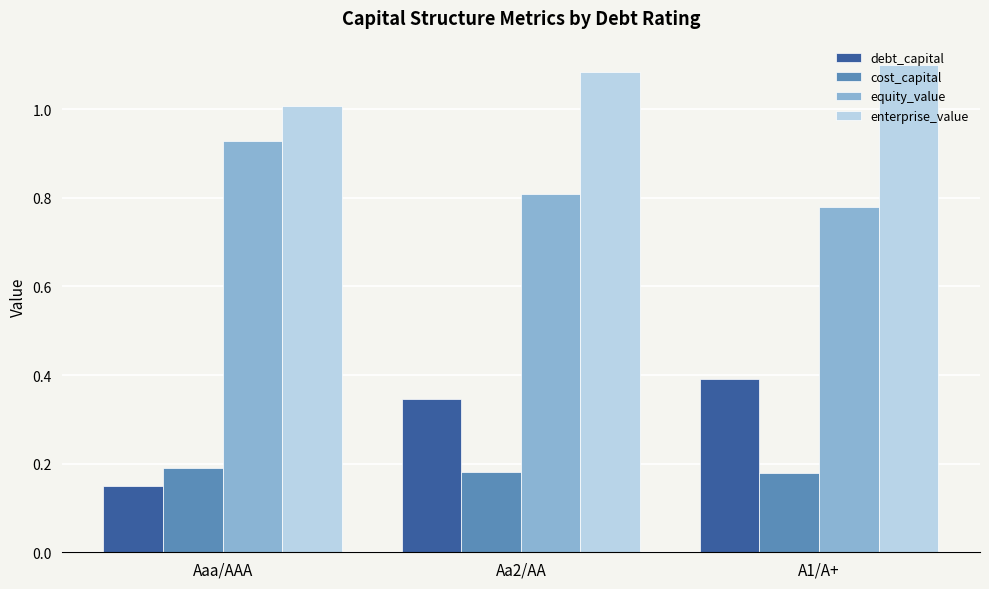

The value of enterprise_value at Aaa/AAA is 1.6. True or false?

False